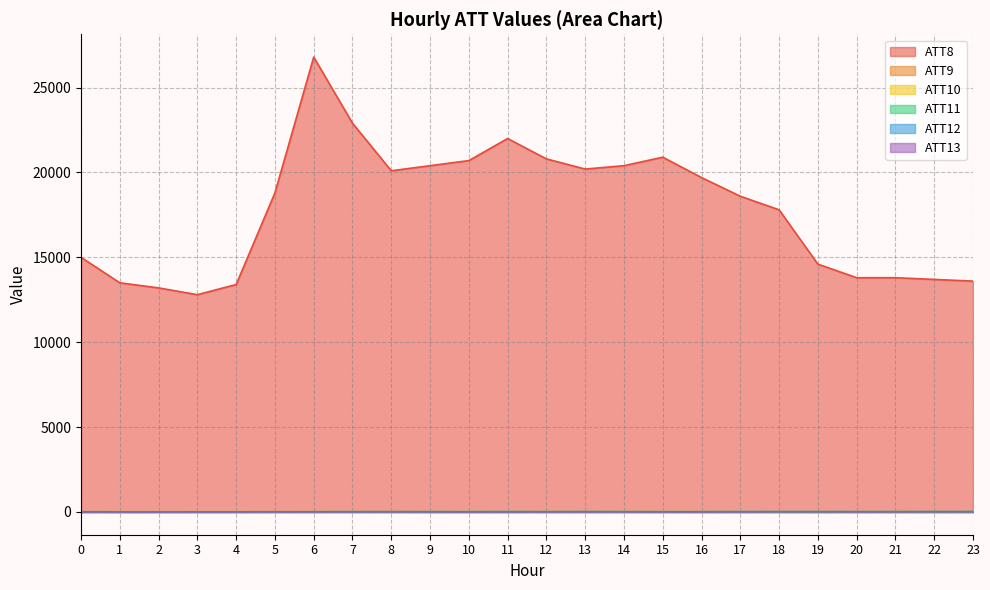

How many data points in ATT13 are less than 10?

8